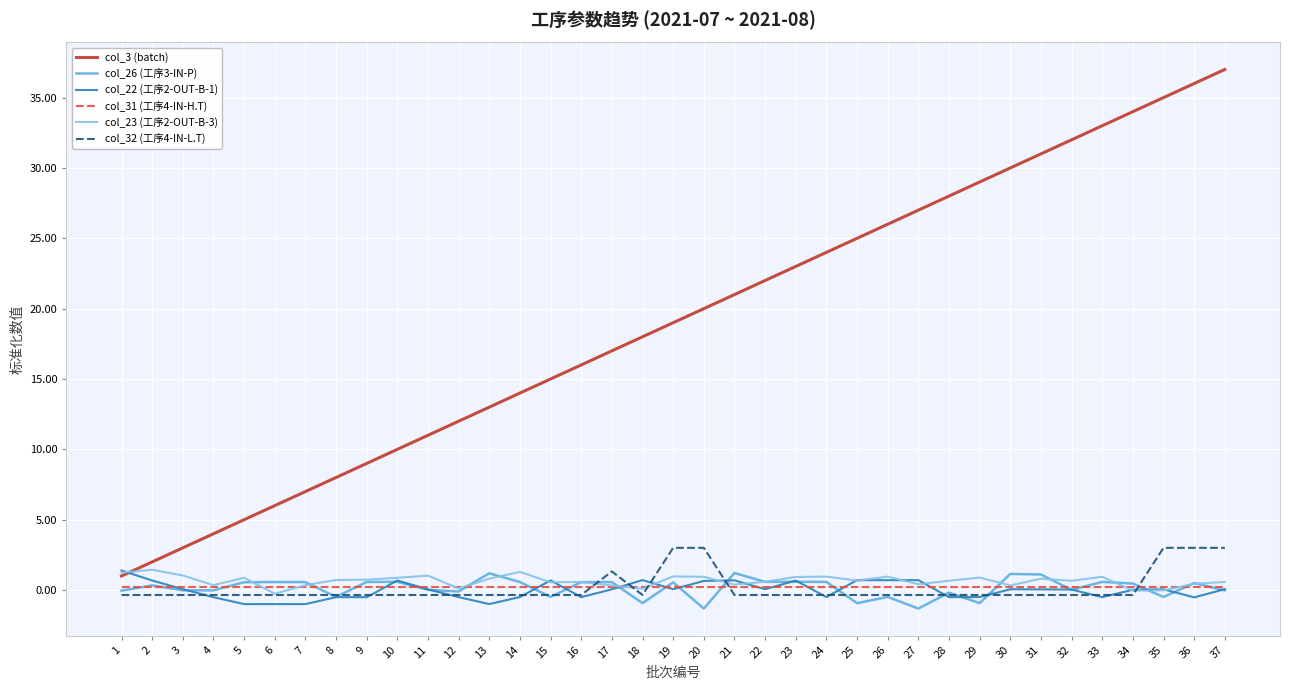

What is the minimum value shown in the chart?

-1.3